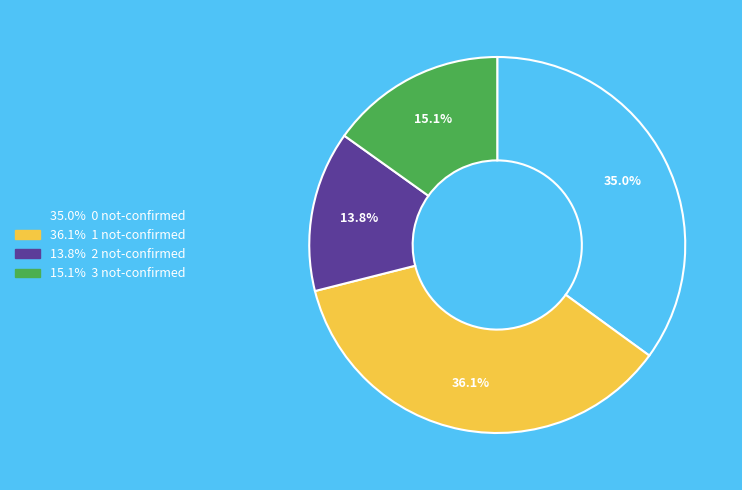

Is there any slice that represents more than half of the pie?

No